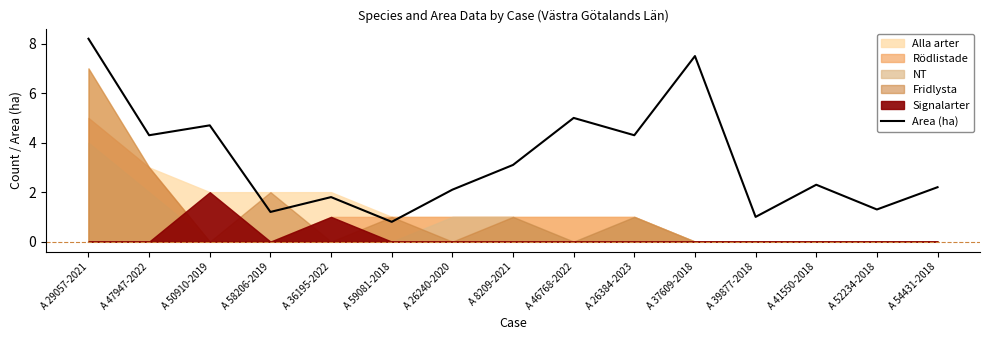

What is the approximate value at A 8209-2021?

3.1